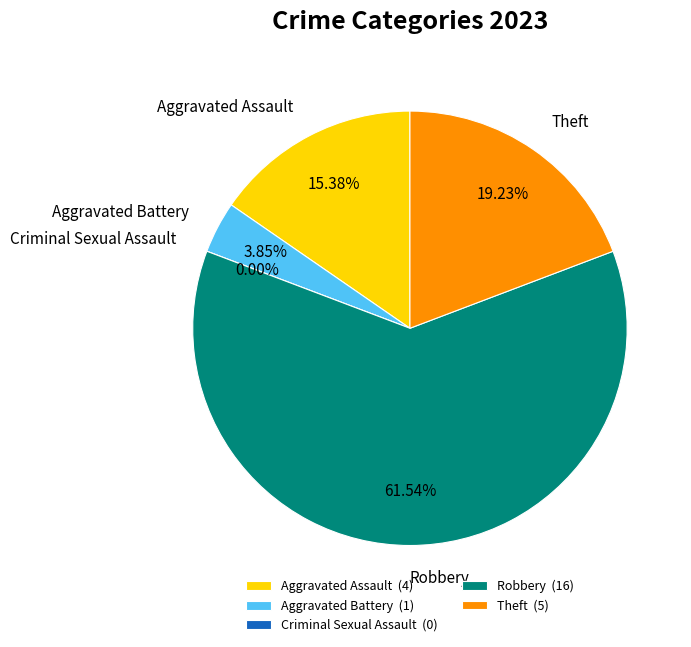

Which slice is the largest?

Robbery